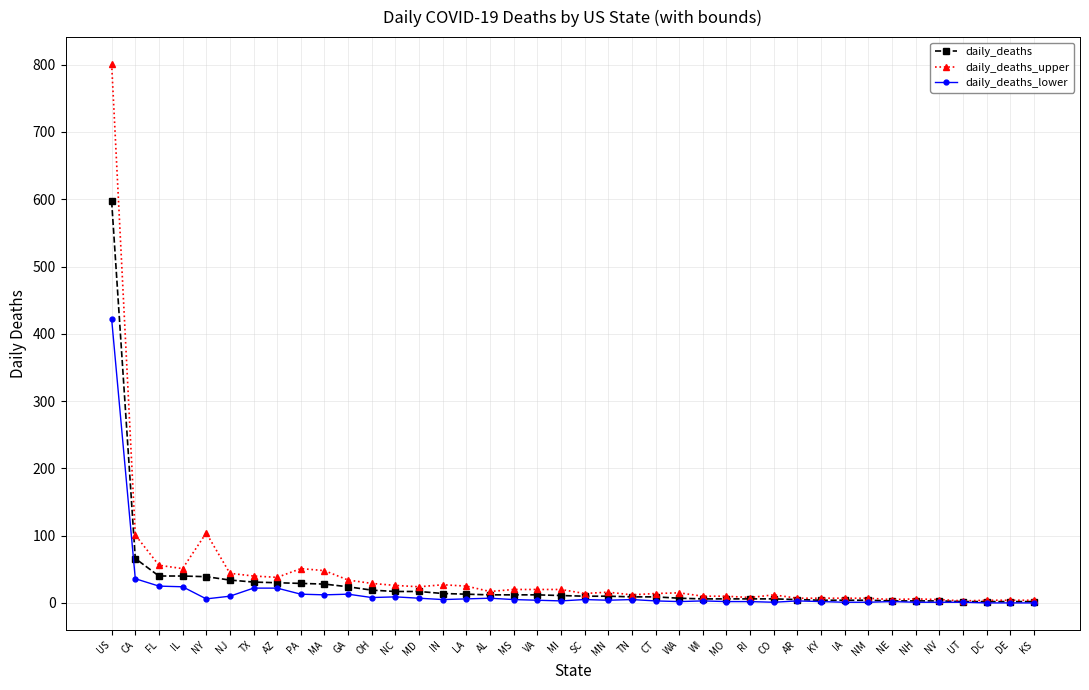

Which series has the widest spread of values?

daily_deaths_upper